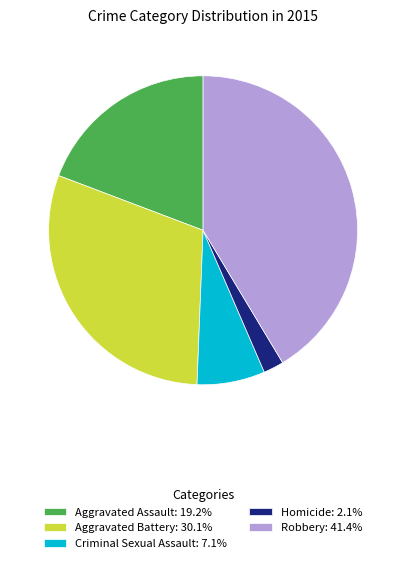

Does any single category account for the majority?

No